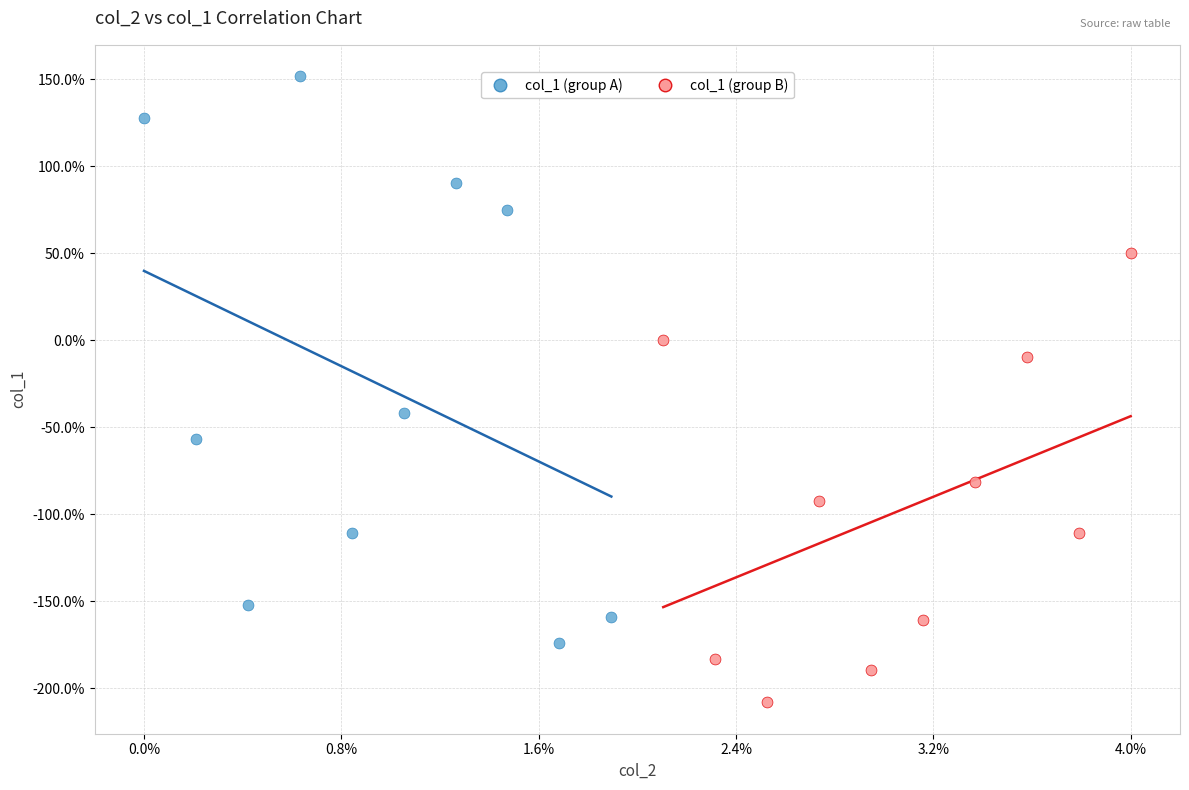

Which series contains the lowest Y value?

col_1 (group B)